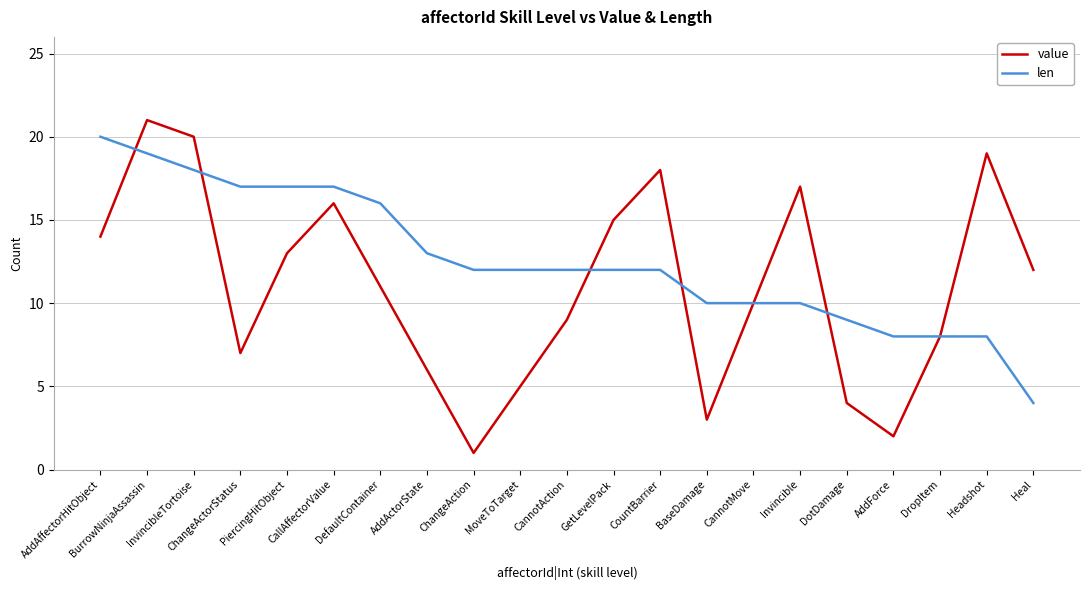

Rank the series by their average value, from lowest to highest.

value, len